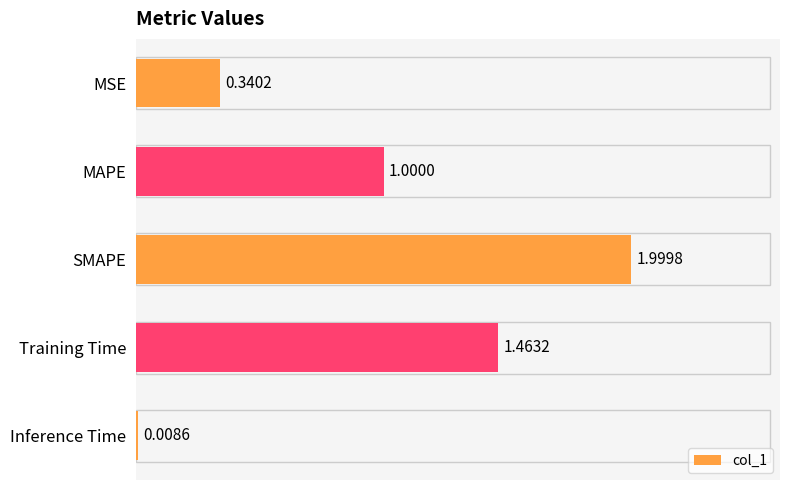

What is the change in value from MSE to SMAPE?

+1.7